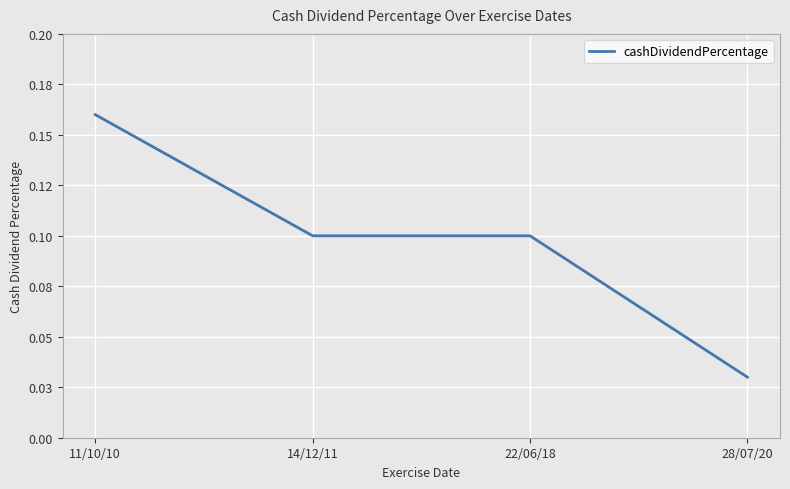

Reading left to right, list all the values displayed in this chart.

0.2	0.1	0.1	0.0